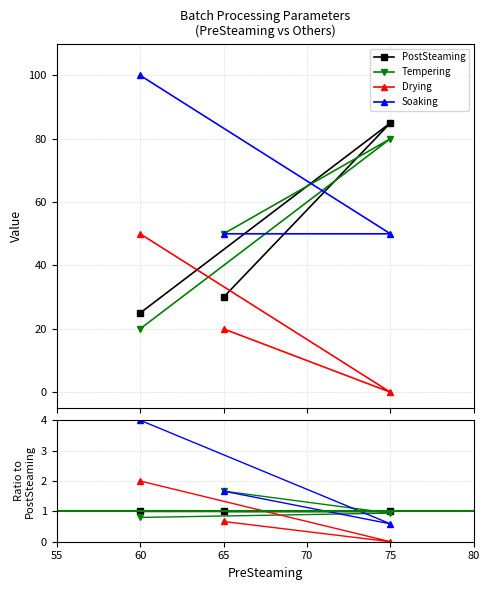

Which series changed the most between 65 and 75?

Soaking